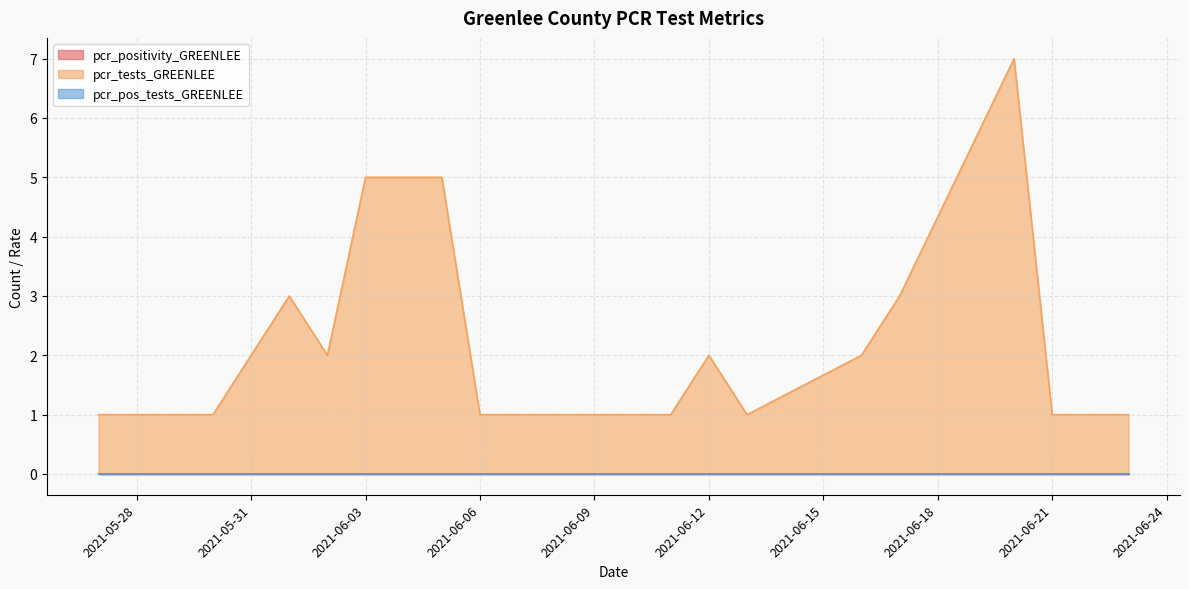

Rank the series by their maximum value, from lowest to highest.

pcr_positivity_GREENLEE, pcr_pos_tests_GREENLEE, pcr_tests_GREENLEE